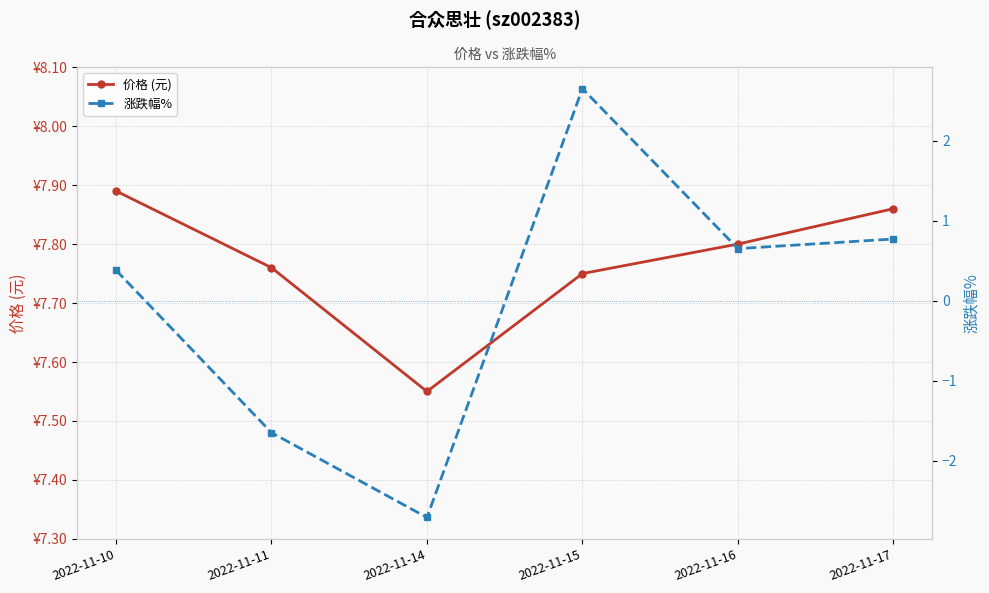

What is the approximate value of 涨跌幅% at 2022-11-14?

-2.7